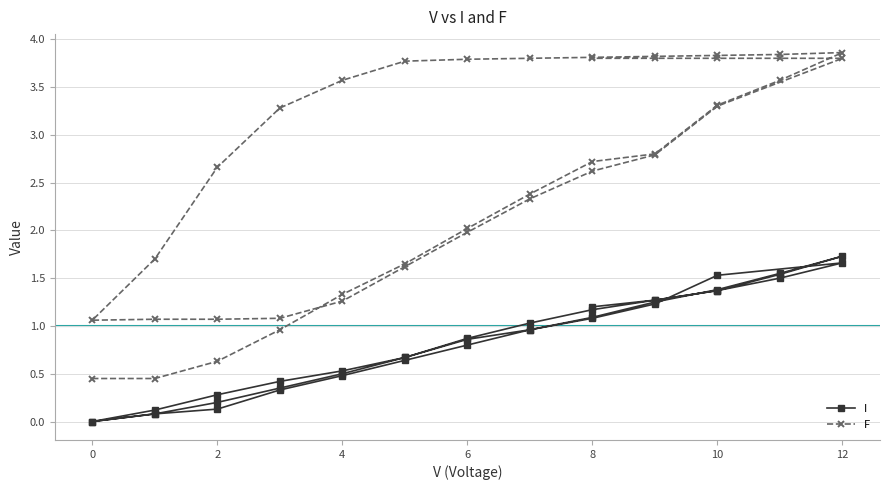

True or false: F and I cross at least once.

False